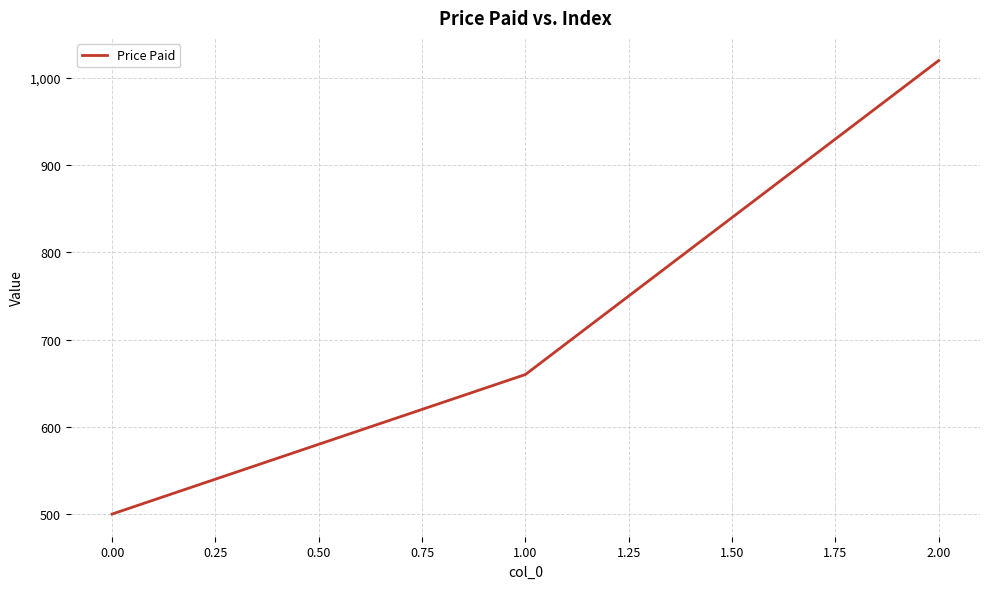

Which has a higher value, 1.00 or 0.00?

1.00